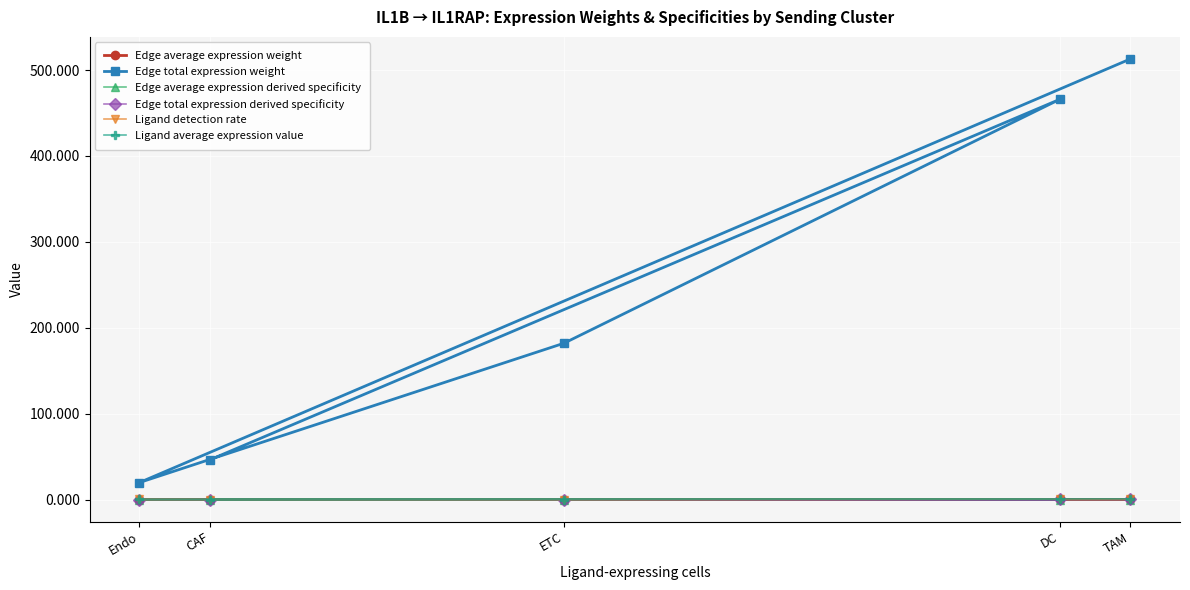

Where is the first local minimum for Edge total expression weight?

Endo